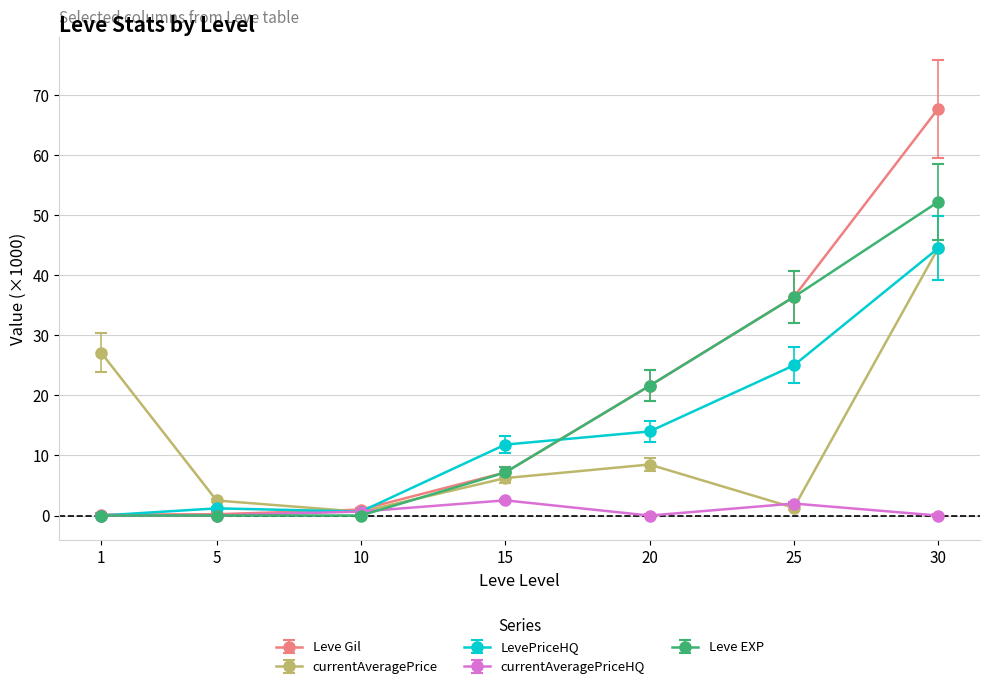

Count the number of categories in the chart.

7